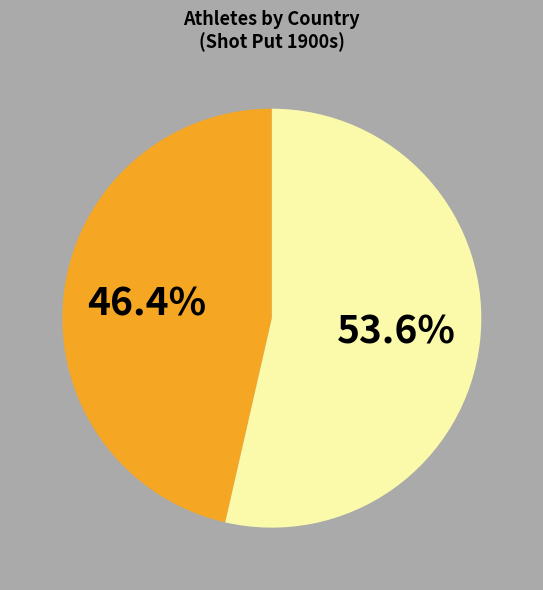

Is there a majority slice in this chart?

Yes